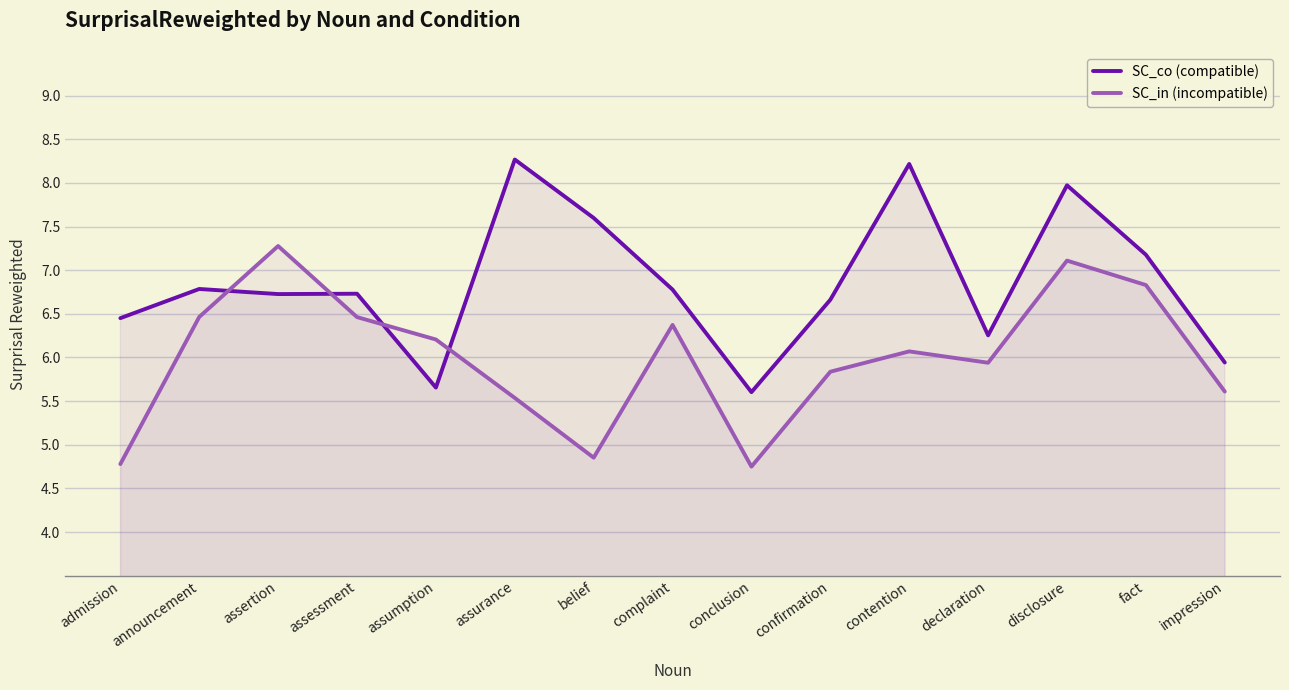

Which series has the largest total across all categories?

SC_co (compatible)